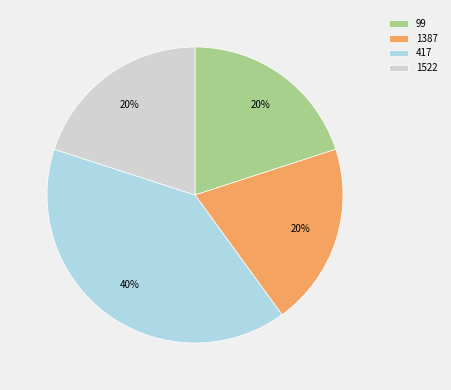

Which category has the biggest portion of the pie?

417